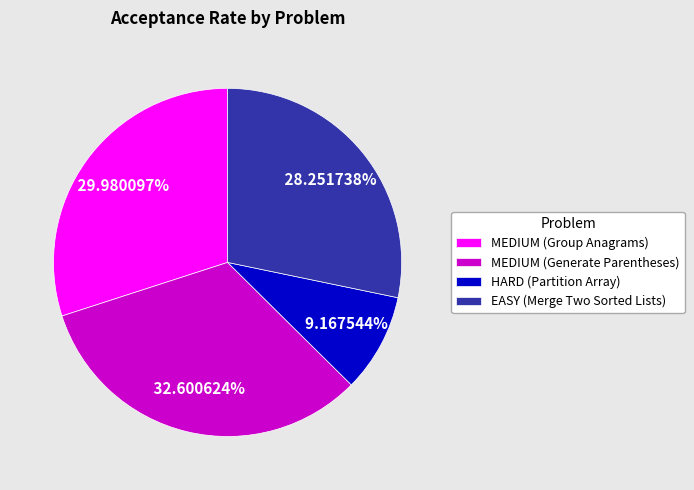

The MEDIUM (Group Anagrams) slice represents 40% of the pie. True or false?

False